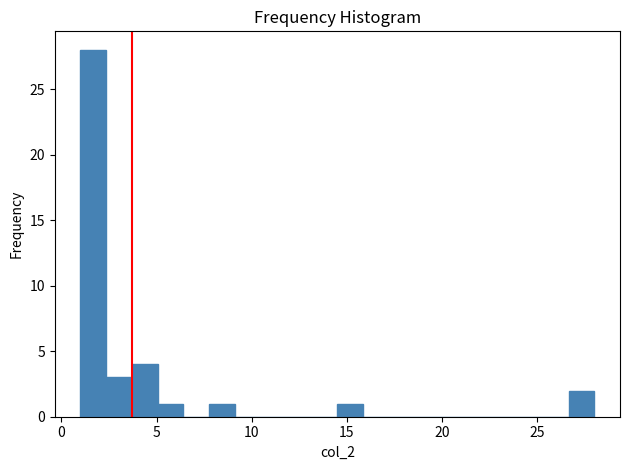

Around what value on the x-axis is the tallest bar? Give the approximate position of its centre, as read against the axis.

1.5